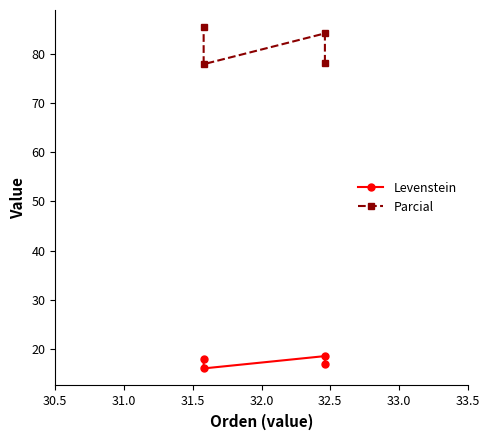

At 30.5, list the series in order from largest to smallest.

Parcial, Levenstein